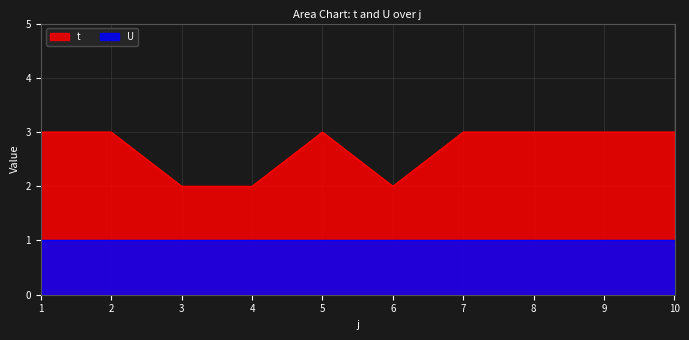

What is the smallest value displayed?

1